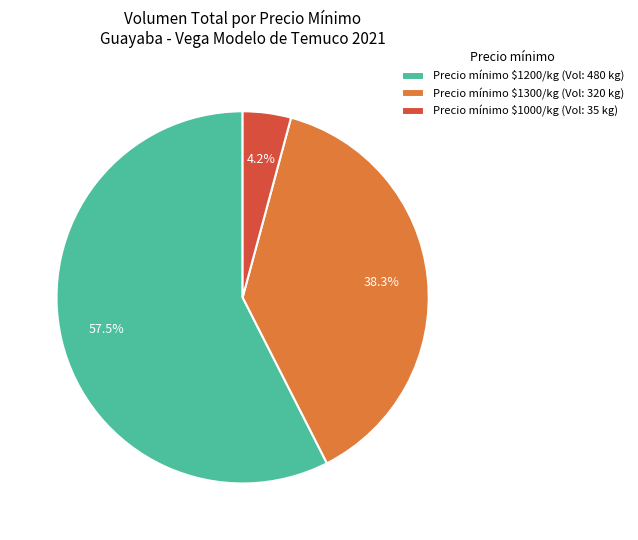

Does Precio mínimo $1300/kg (Vol: 320 kg) account for over 50% of the chart?

No